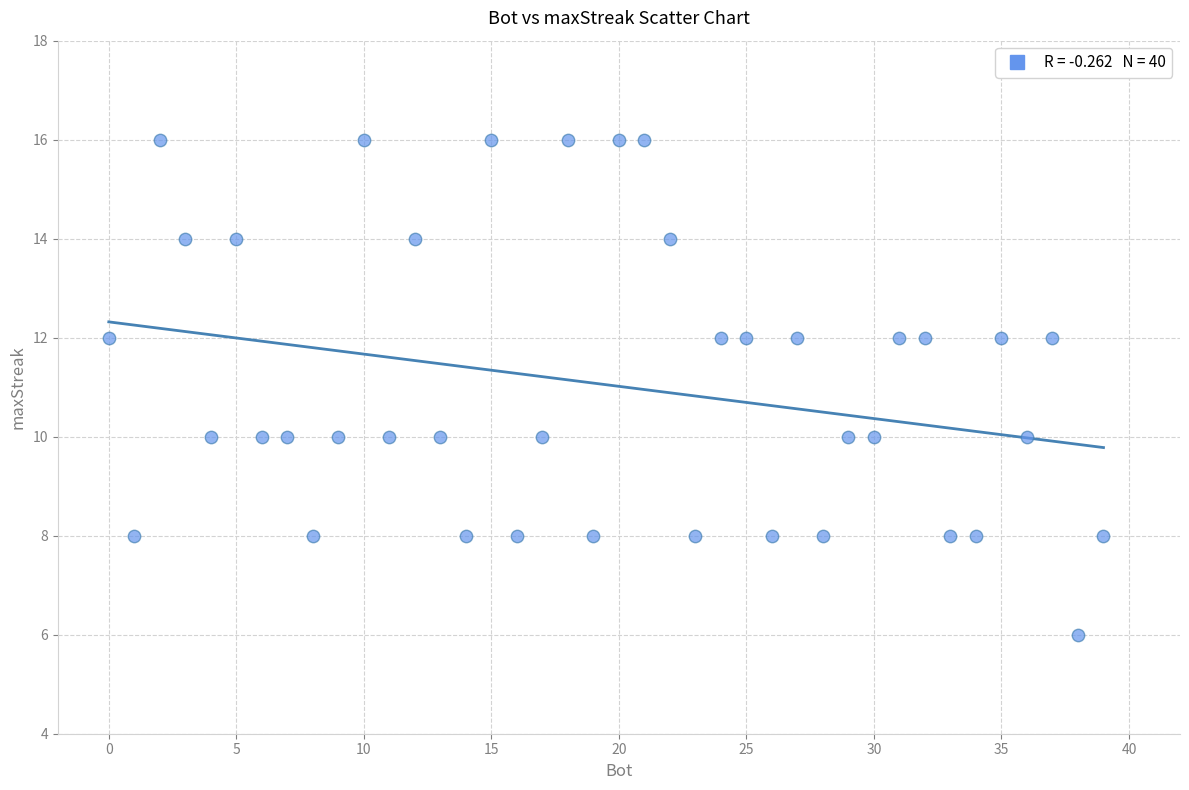

What is the range of Y values (max minus min)?

10